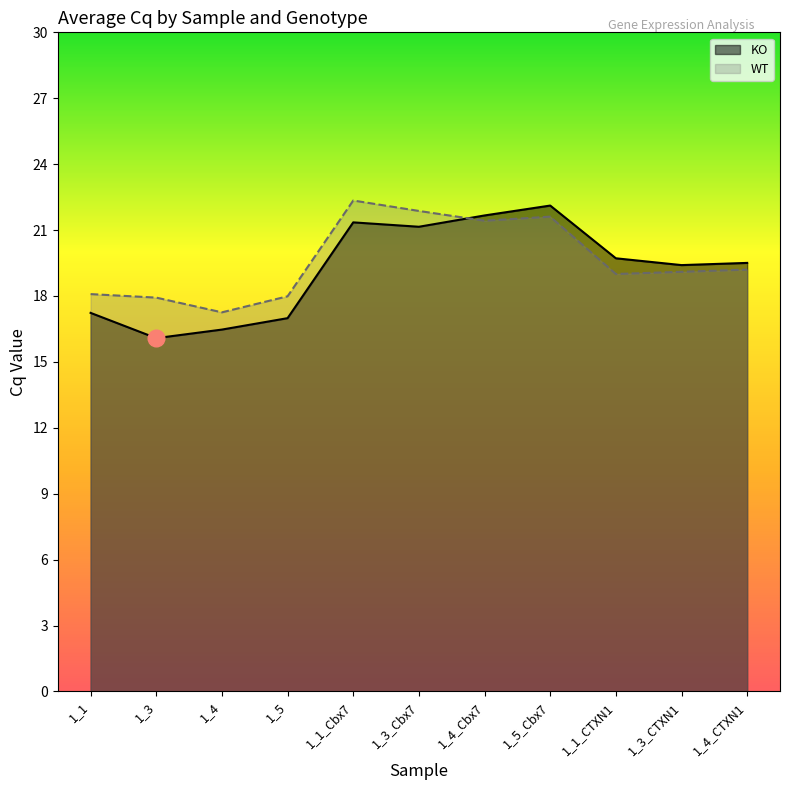

Reading left to right, list all the values displayed in this chart.

KO: 1_1=17.2	1_3=16.1	1_4=16.5	1_5=17.0	1_1_Cbx7=21.4	1_3_Cbx7=21.1	1_4_Cbx7=21.7	1_5_Cbx7=22.1	1_1_CTXN1=19.7	1_3_CTXN1=19.4	1_4_CTXN1=19.5
WT: 1_1=18.1	1_3=17.9	1_4=17.3	1_5=18.0	1_1_Cbx7=22.3	1_3_Cbx7=21.9	1_4_Cbx7=21.4	1_5_Cbx7=21.6	1_1_CTXN1=19.0	1_3_CTXN1=19.1	1_4_CTXN1=19.2